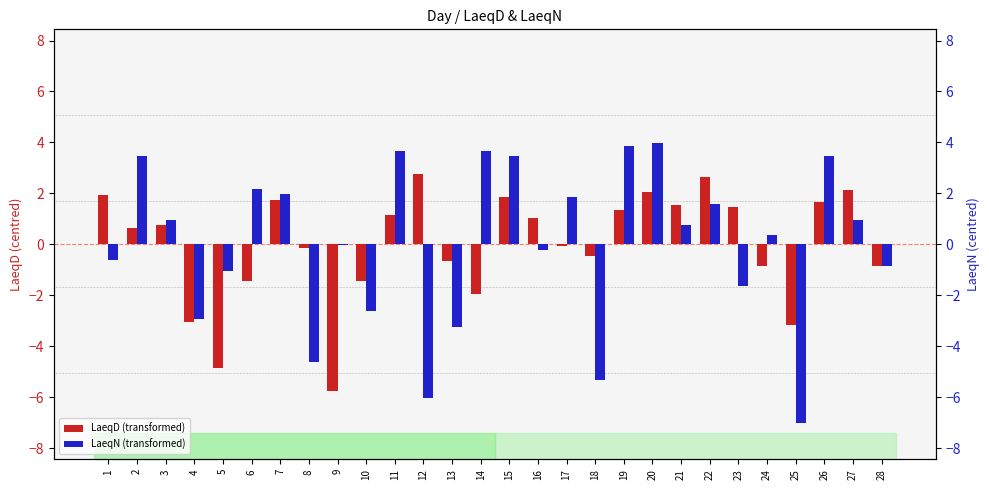

List the series in order of their peak value, highest first.

LaeqN (transformed), LaeqD (transformed)